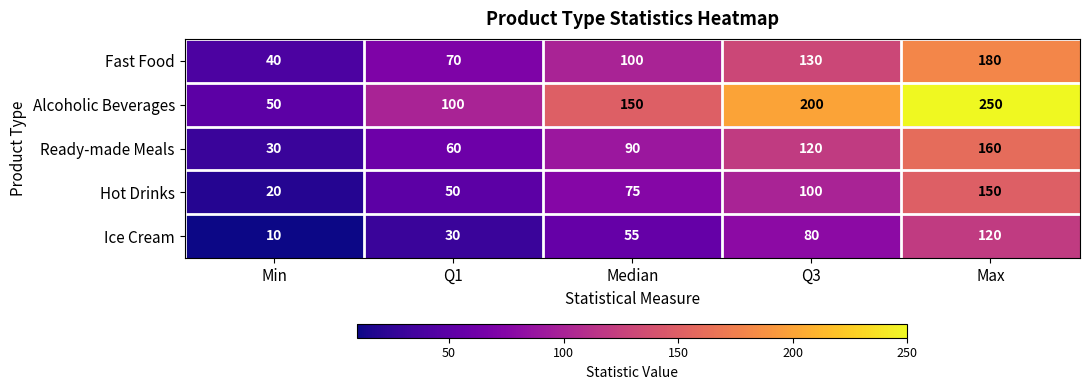

What is the sum of all Fast Food values?

520